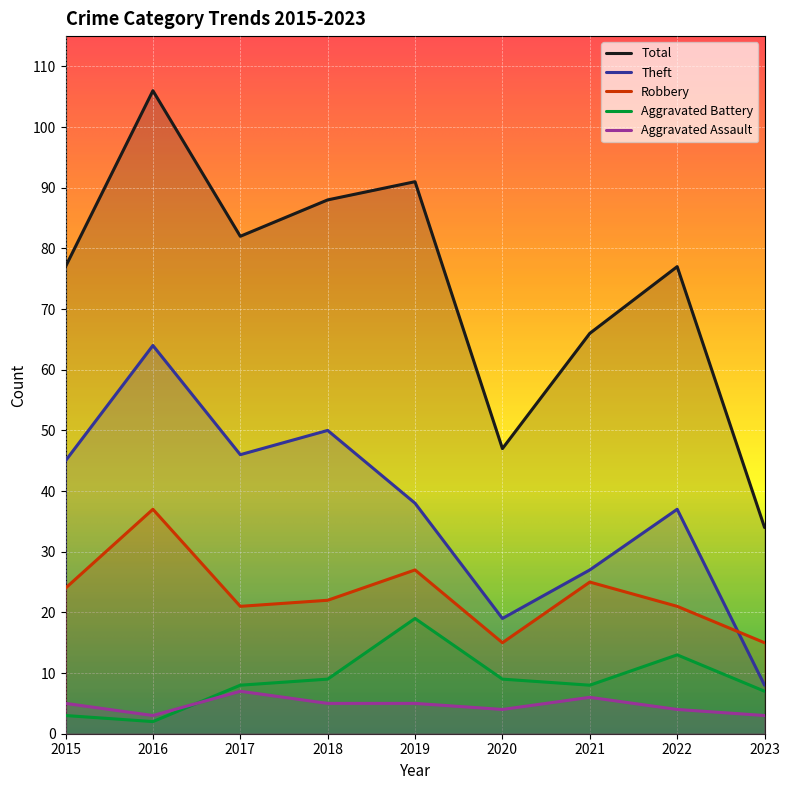

What is the sum of the Aggravated Assault values at 2015 and 2017?

12